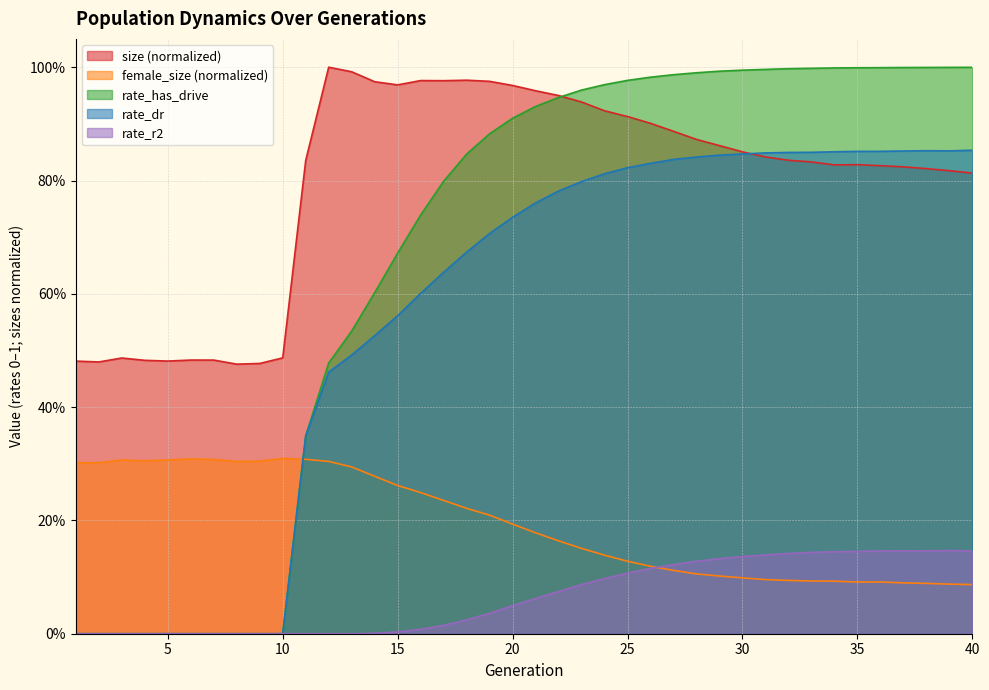

List the labels in order of rate_dr value, smallest first.

1, 2, 3, 4, 5, 6, 7, 8, 9, 10, 11, 12, 13, 14, 15, 16, 17, 18, 19, 20, 21, 22, 23, 24, 25, 26, 27, 28, 29, 30, 31, 32, 33, 34, 35, 36, 37, 39, 38, 40